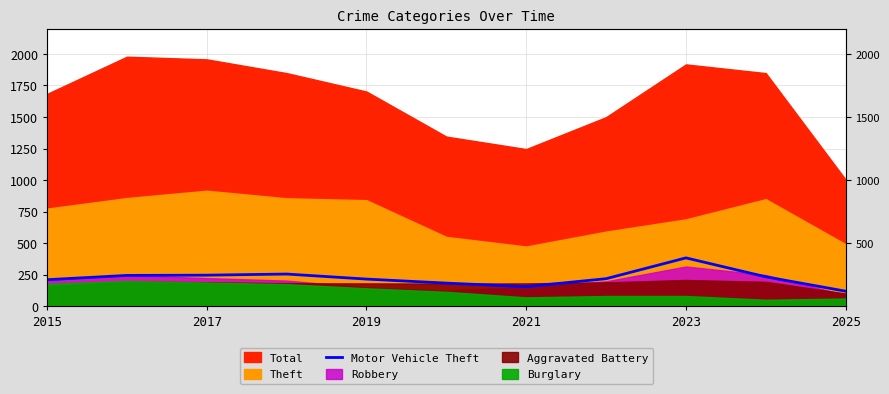

What is the label of the 1st point from the left?

2015